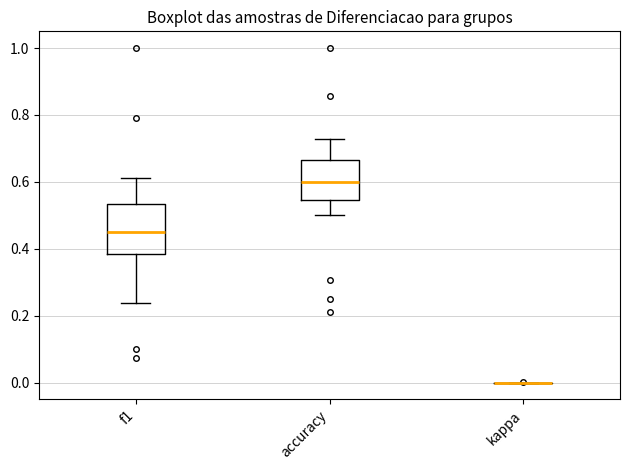

Comparing the boxes themselves (not the whiskers), which one is the tallest?

f1